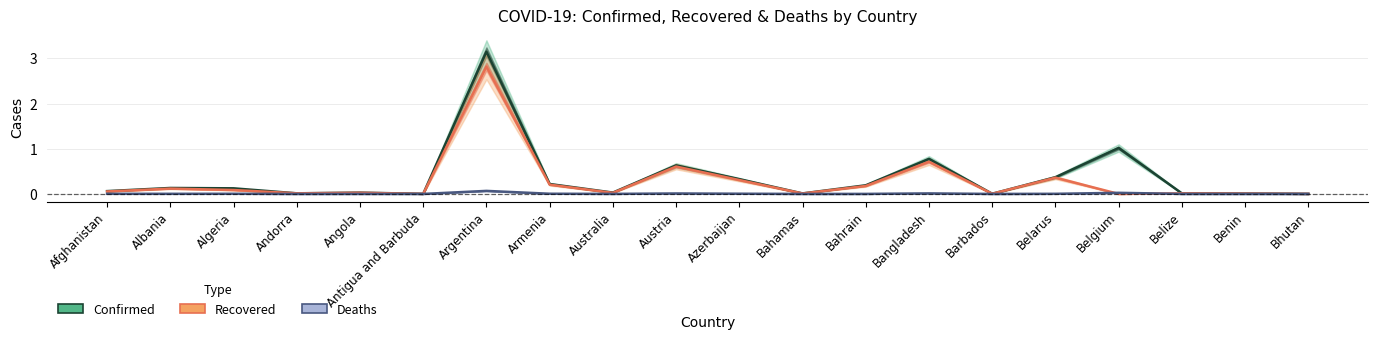

At Austria, list the series in order from smallest to largest.

Deaths, Recovered, Confirmed